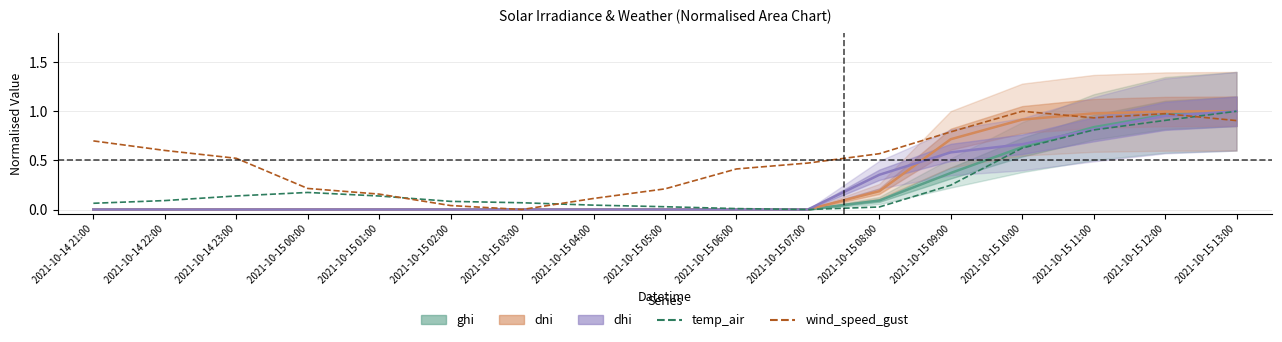

Reading left to right, list all the values displayed in this chart.

ghi: 0.0	0.0	0.0	0.0	0.0	0.0	0.0	0.0	0.0	0.0	0.0	0.1	0.4	0.6	0.8	1.0	1.0
dni: 0.0	0.0	0.0	0.0	0.0	0.0	0.0	0.0	0.0	0.0	0.0	0.2	0.7	0.9	1.0	1.0	1.0
dhi: 0.0	0.0	0.0	0.0	0.0	0.0	0.0	0.0	0.0	0.0	0.0	0.4	0.6	0.7	0.8	1.0	1.0
temp_air: 0.1	0.1	0.1	0.2	0.1	0.1	0.1	0.0	0.0	0.0	0.0	0.0	0.2	0.6	0.8	0.9	1.0
wind_speed_gust: 0.7	0.6	0.5	0.2	0.2	0.0	0.0	0.1	0.2	0.4	0.5	0.6	0.8	1.0	0.9	1.0	0.9